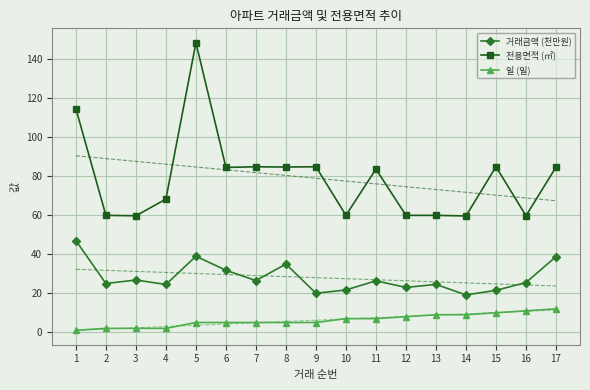

The value of 전용면적 (㎡) at 12 is 60.0. True or false?

True